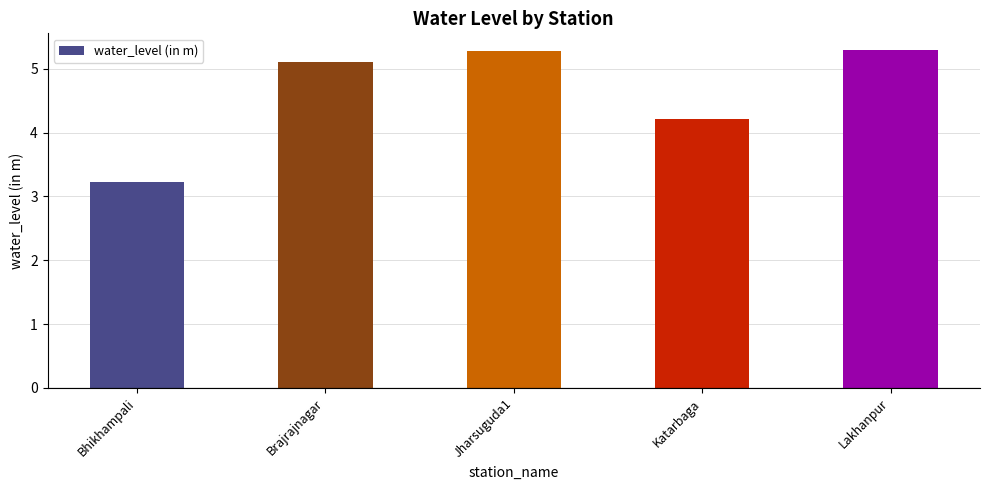

What is the ratio of the value at Lakhanpur to the value at Katarbaga?

1.3